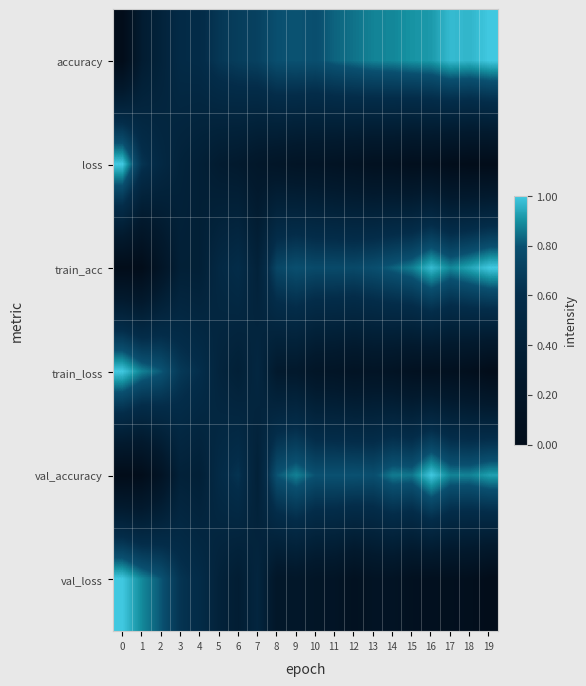

What is the total value across all series at 19?

2.9